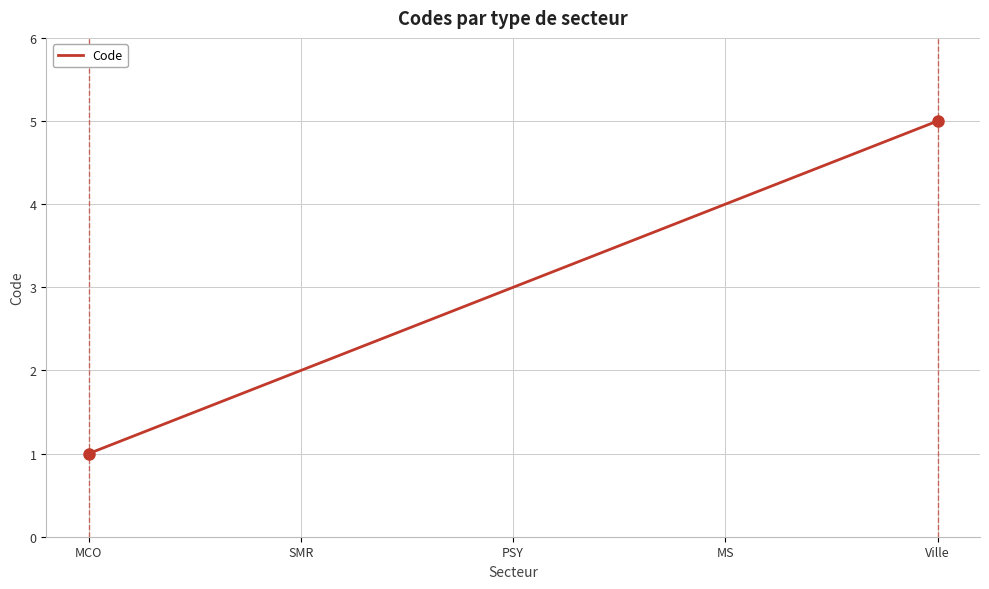

What is the difference between the maximum and minimum values?

4